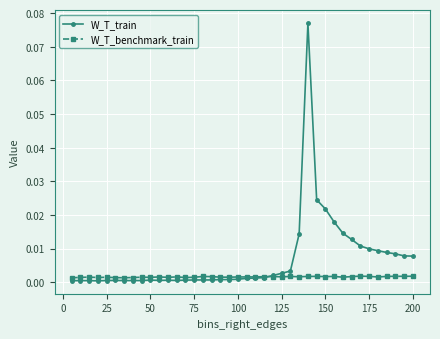

List the series in order of their peak value, lowest first.

W_T_benchmark_train, W_T_train